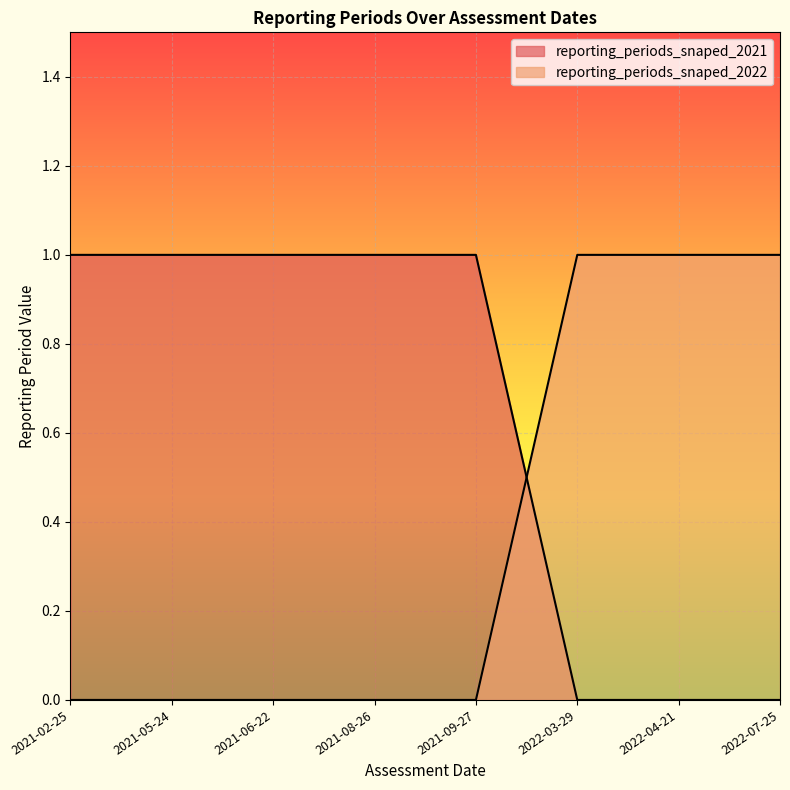

Where is reporting_periods_snaped_2021 nearest to the value 0?

2022-03-29